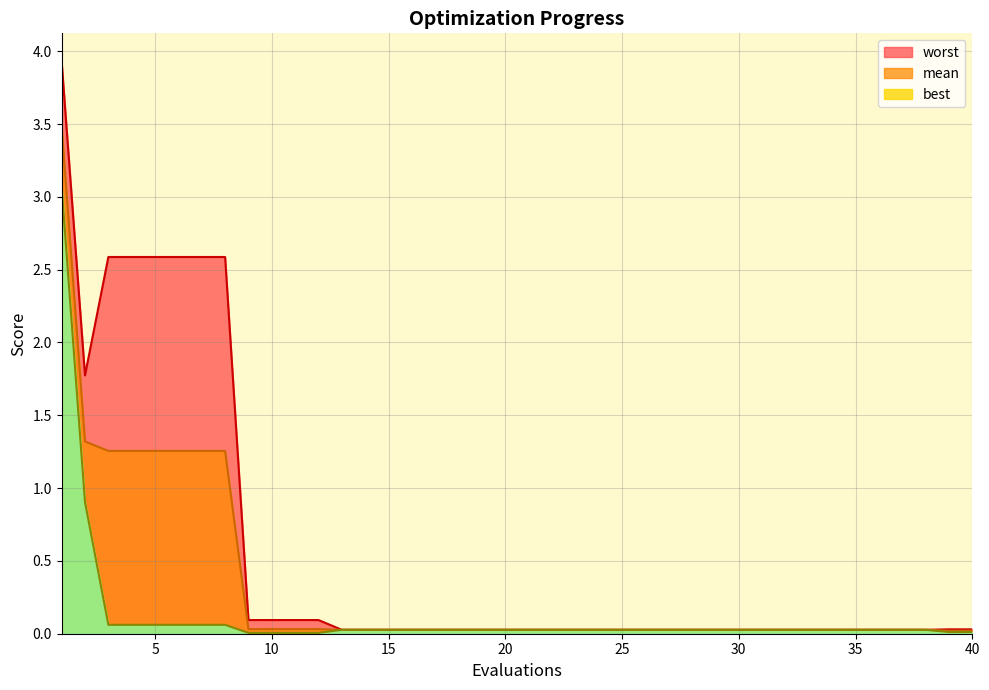

What is the difference between the best values at 1 and 5?

3.0